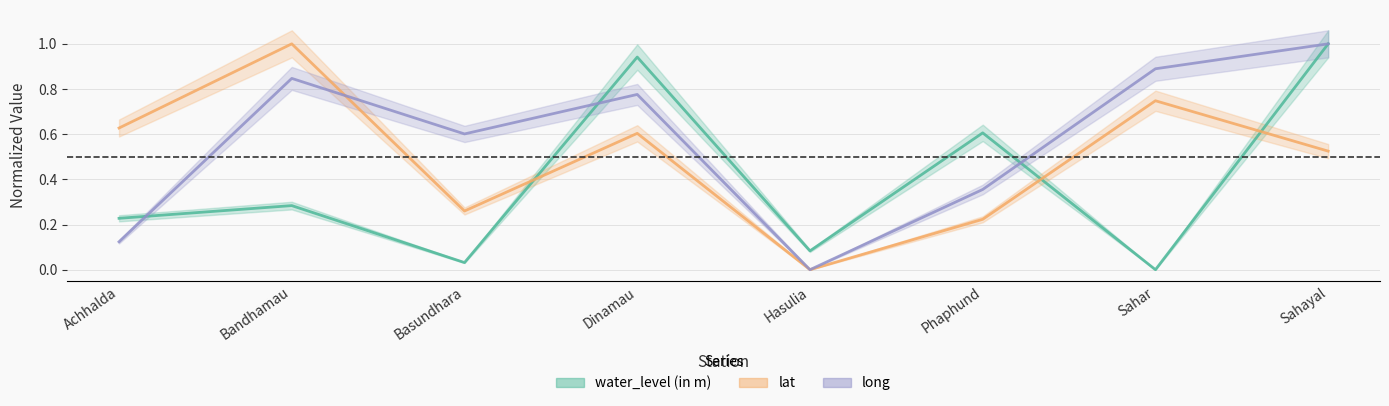

Count the number of data series in this chart.

3